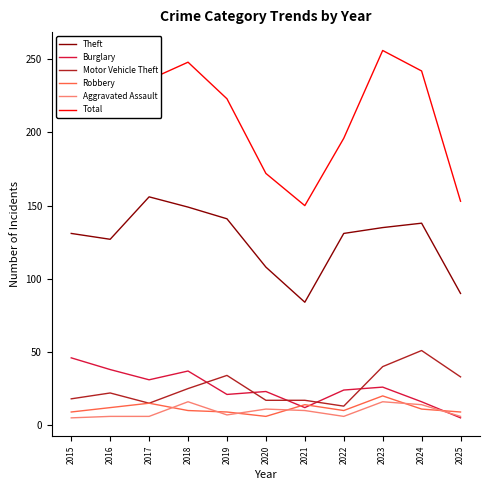

True or false: Motor Vehicle Theft has a value of 18 at 2015.

True